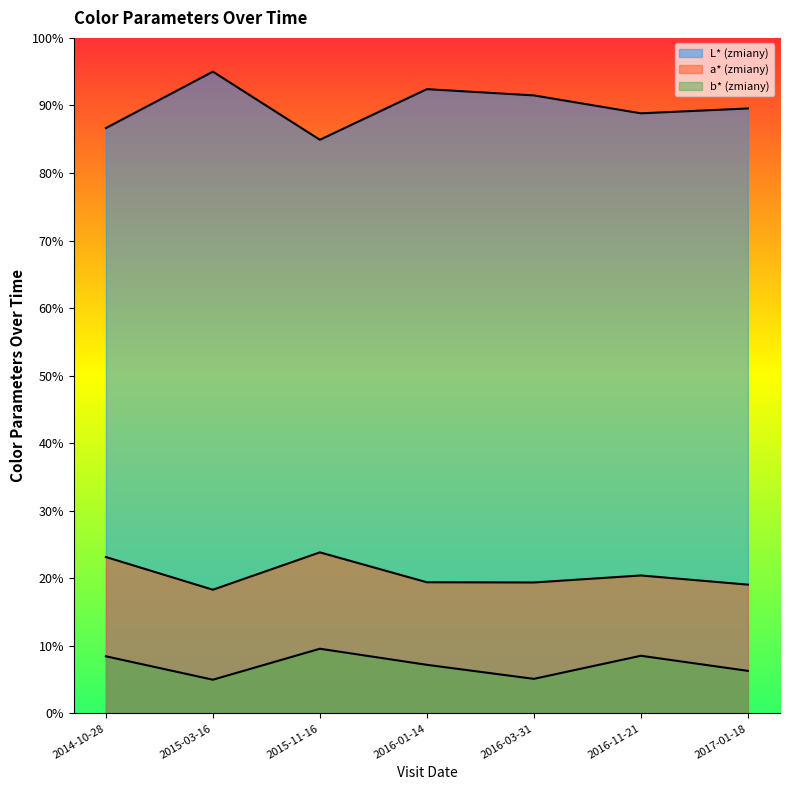

Does the chart display data point markers on the line(s)?

No